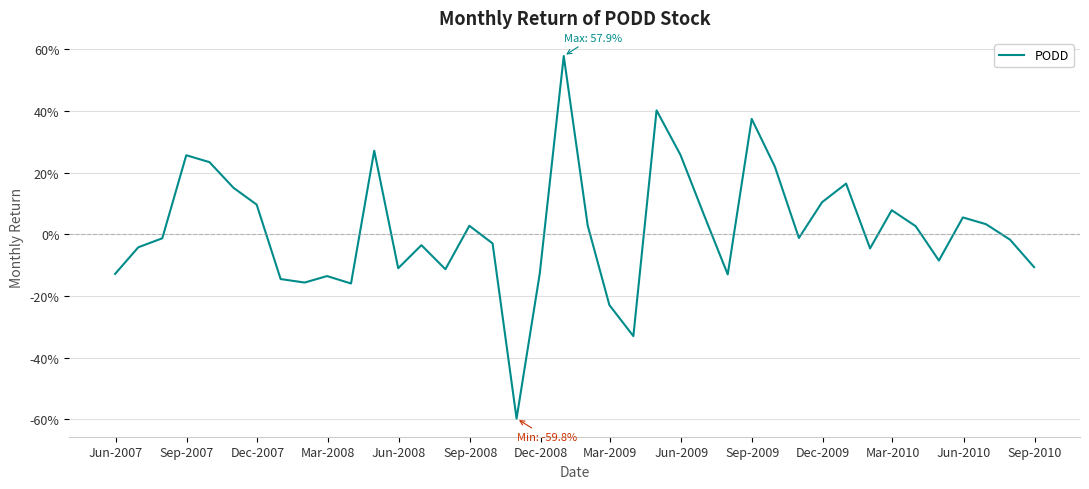

Does the chart have visible grid lines?

Yes